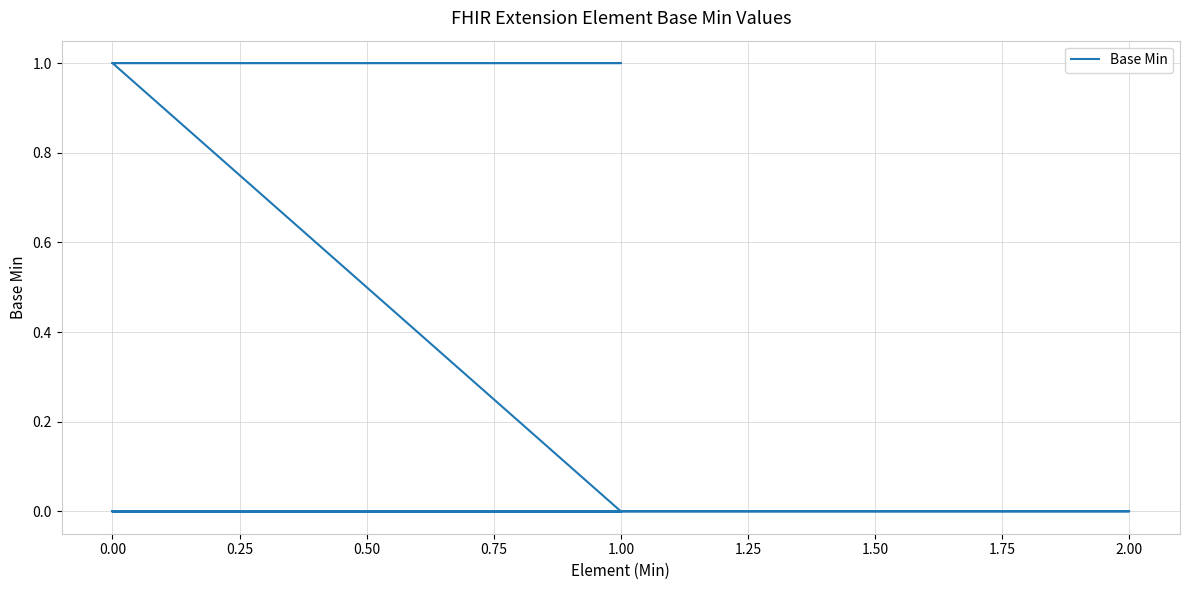

Reading left to right, what are all the values shown in this chart?

0	0	0	0	0	0	0	0	0	0	0	0	1	1	1